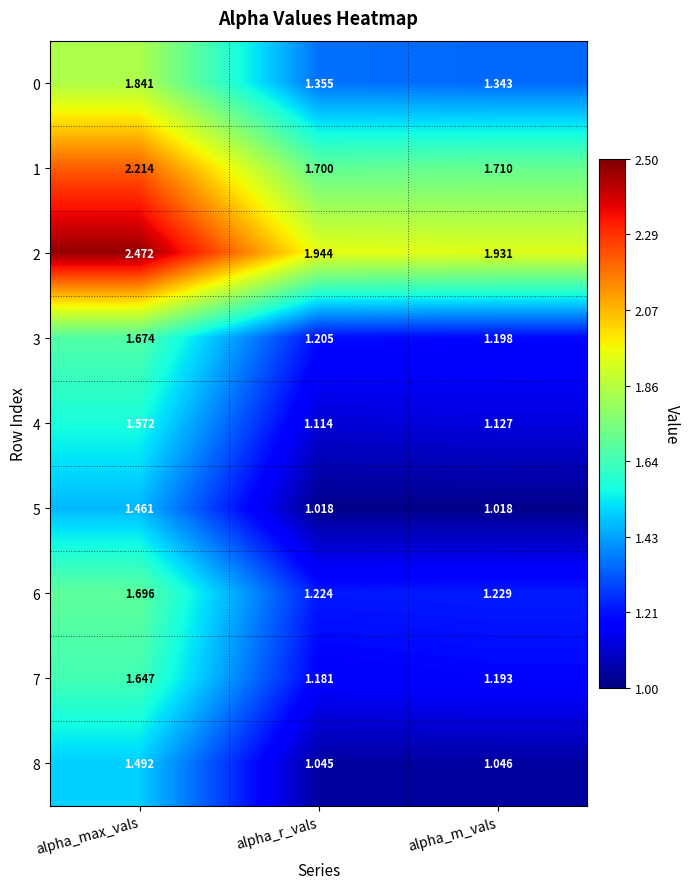

What is the spread (max minus min) of values at alpha_m_vals?

0.9